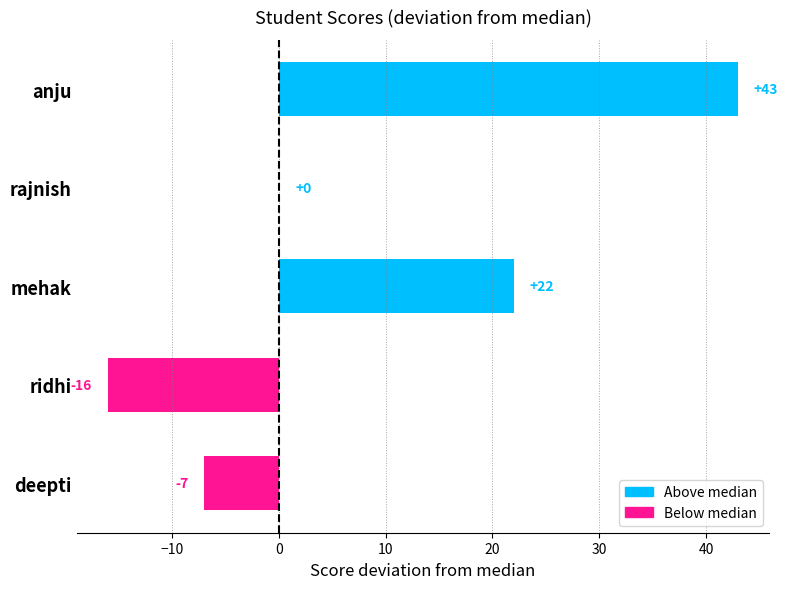

What is the value of the 5th bar from the left?

-7